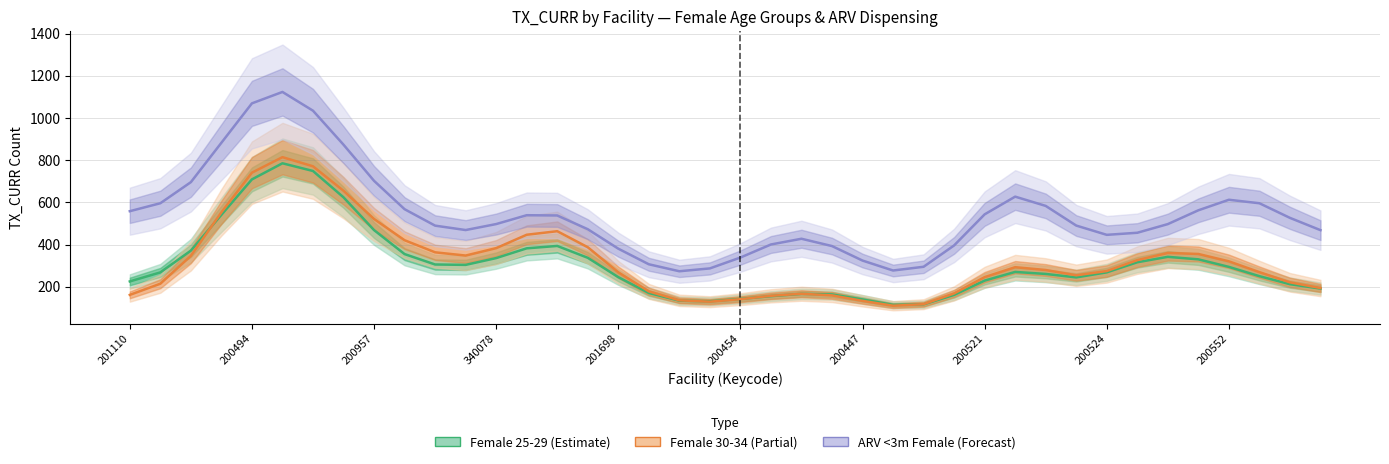

True or false: Female 30-34 (TX_CURR) has a value of 1374.2 at 200447.

False